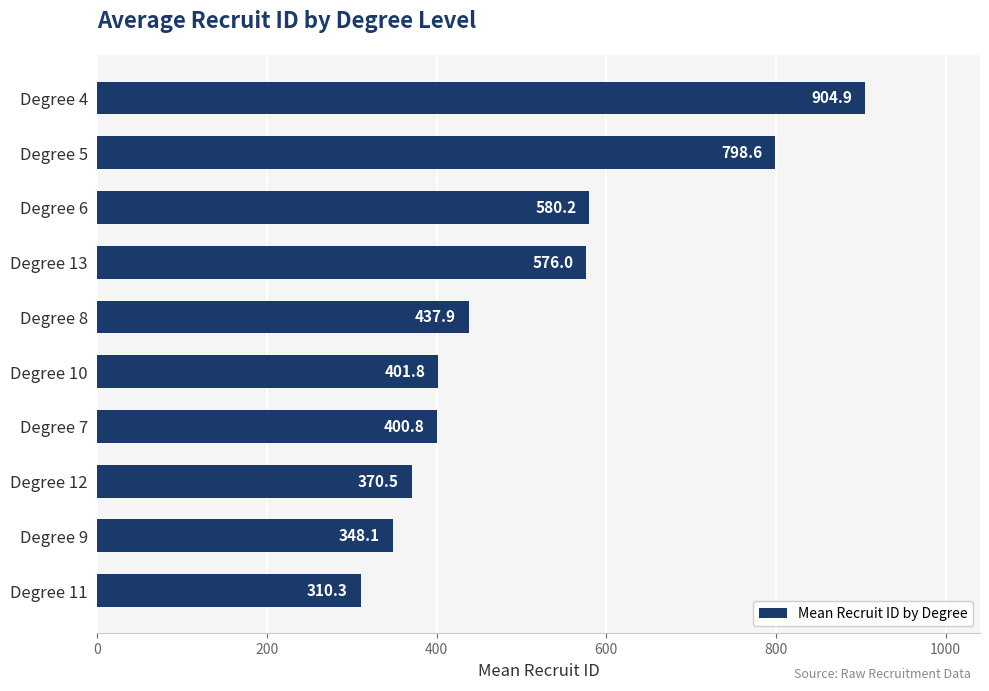

What is the maximum value shown in the chart?

904.9